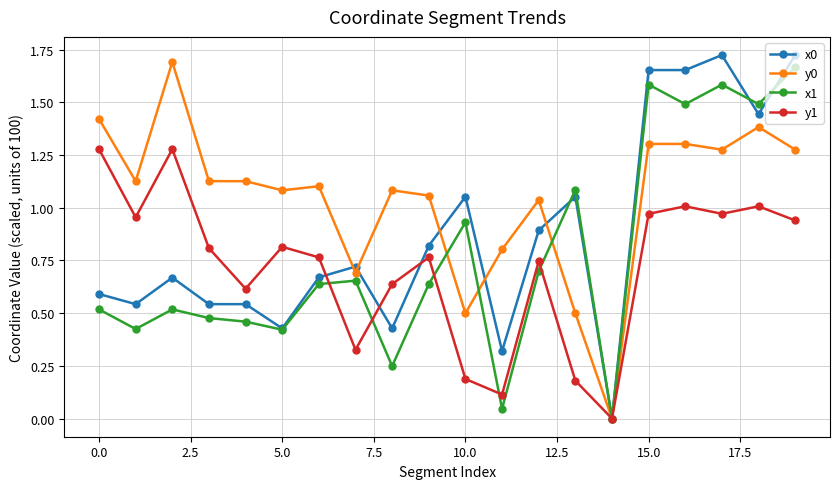

True or false: y1 has more than 0 interior local peaks.

True